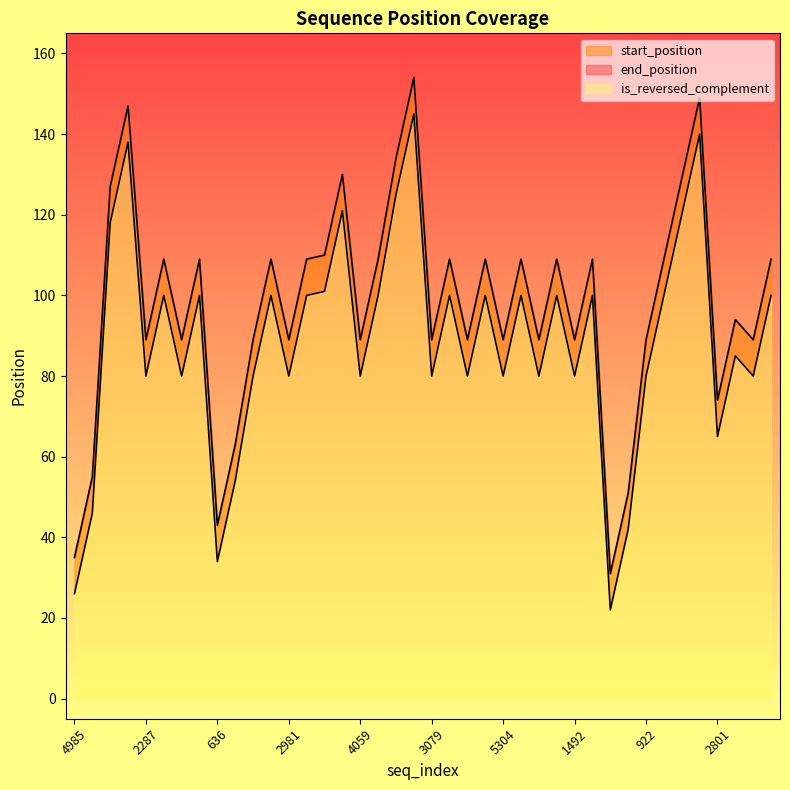

What is the highest value of the start_position series?

145